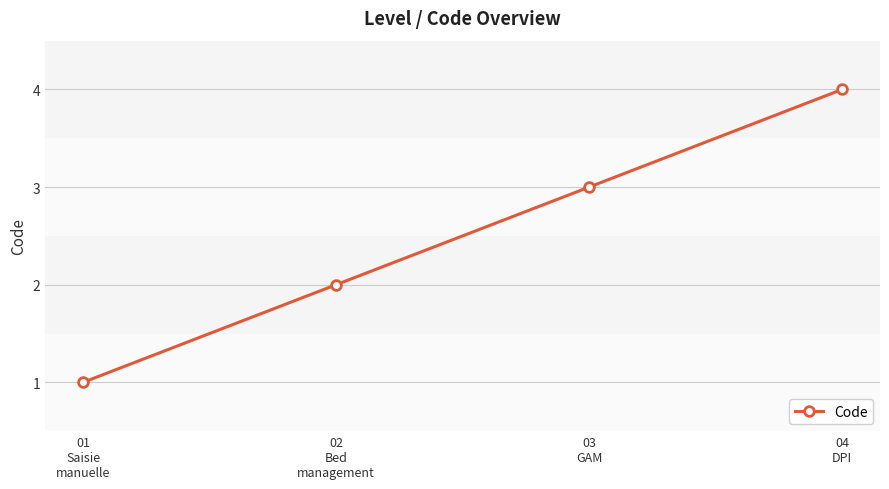

What is the ratio of the value at 04
DPI to the value at 02
Bed
management?

2.0